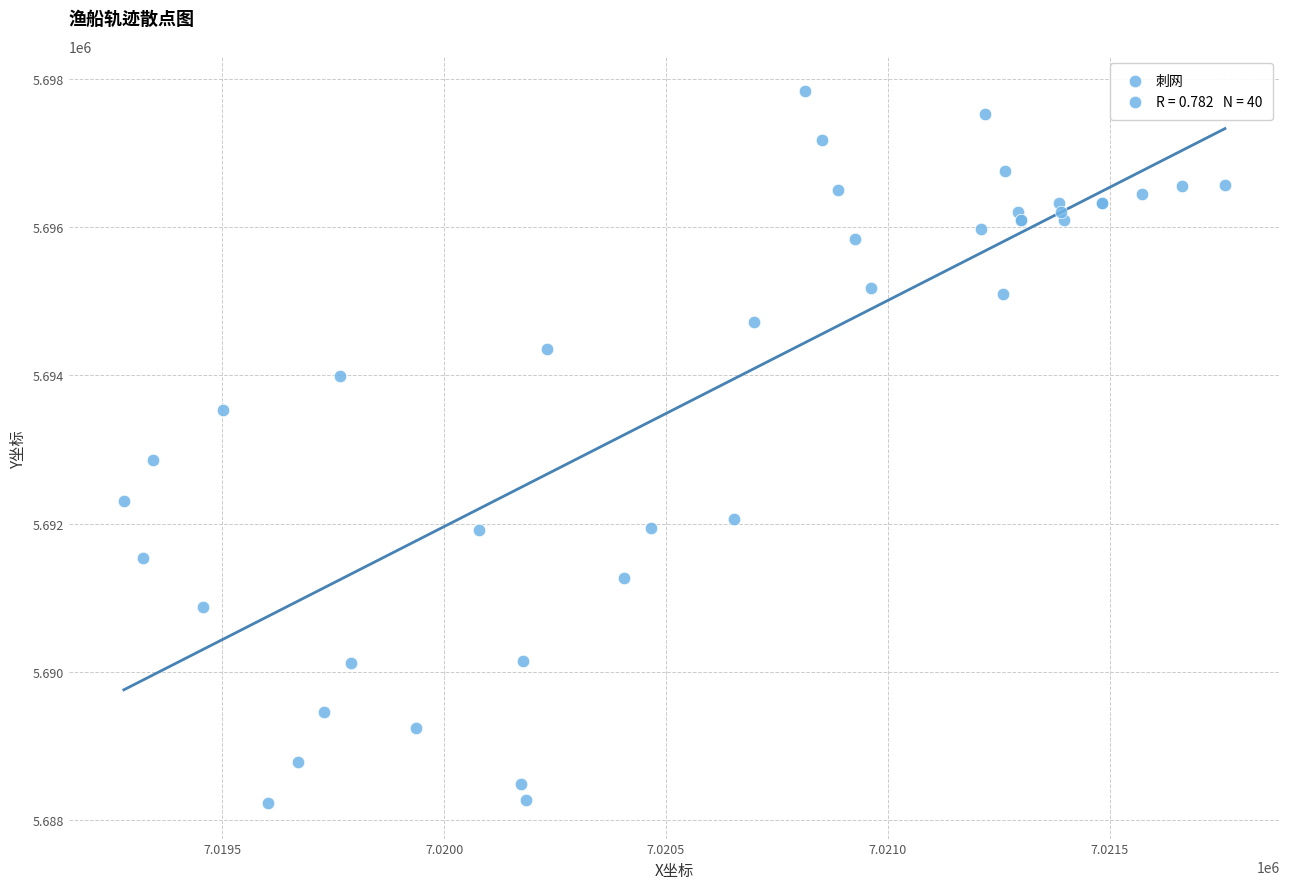

What Y value in the scatter plot is closest to 5693030?

5692861.0